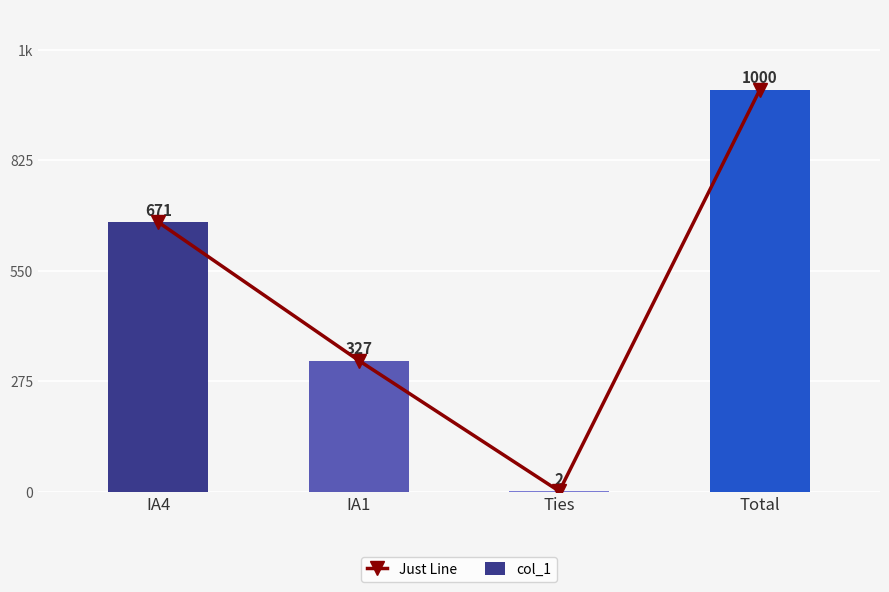

What is the minimum value for Just Line?

2